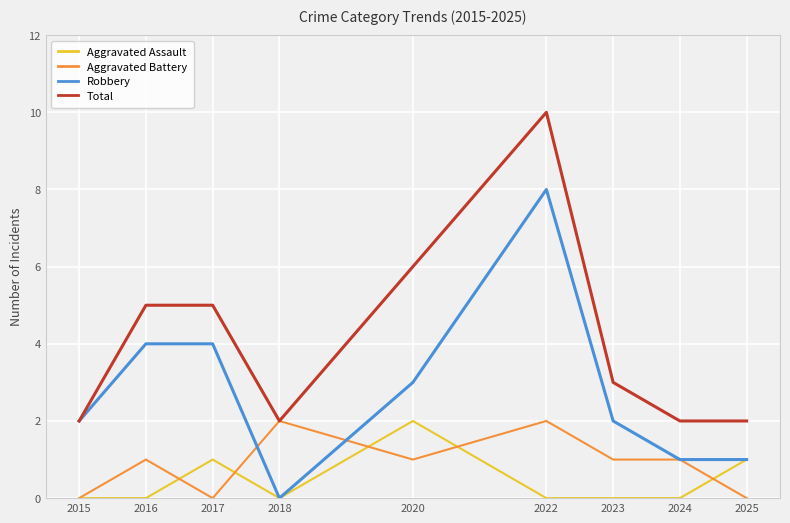

What is the greatest value displayed?

10